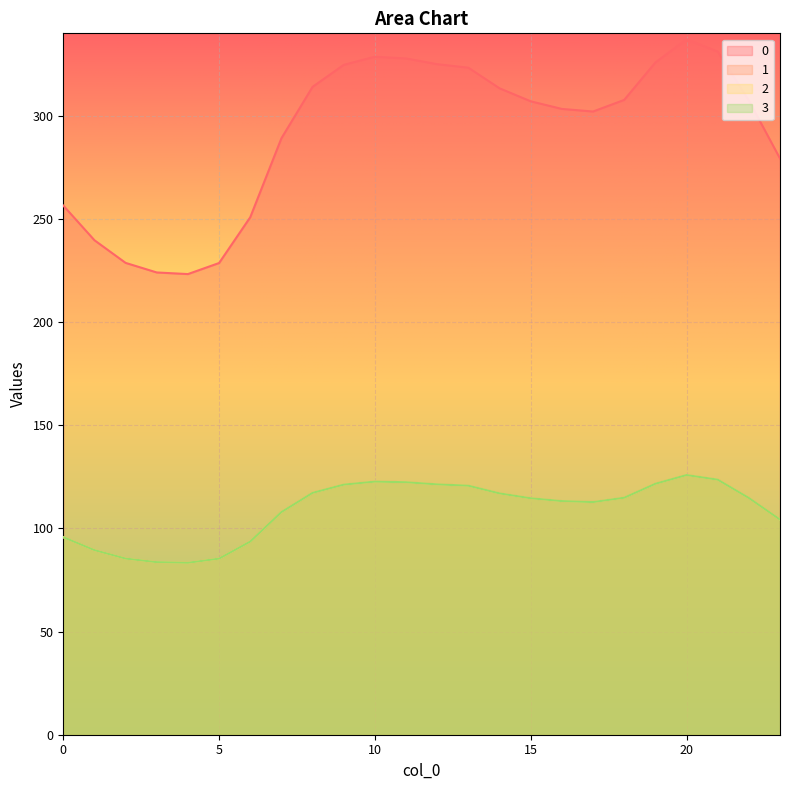

Where is the first local minimum for 0?

4